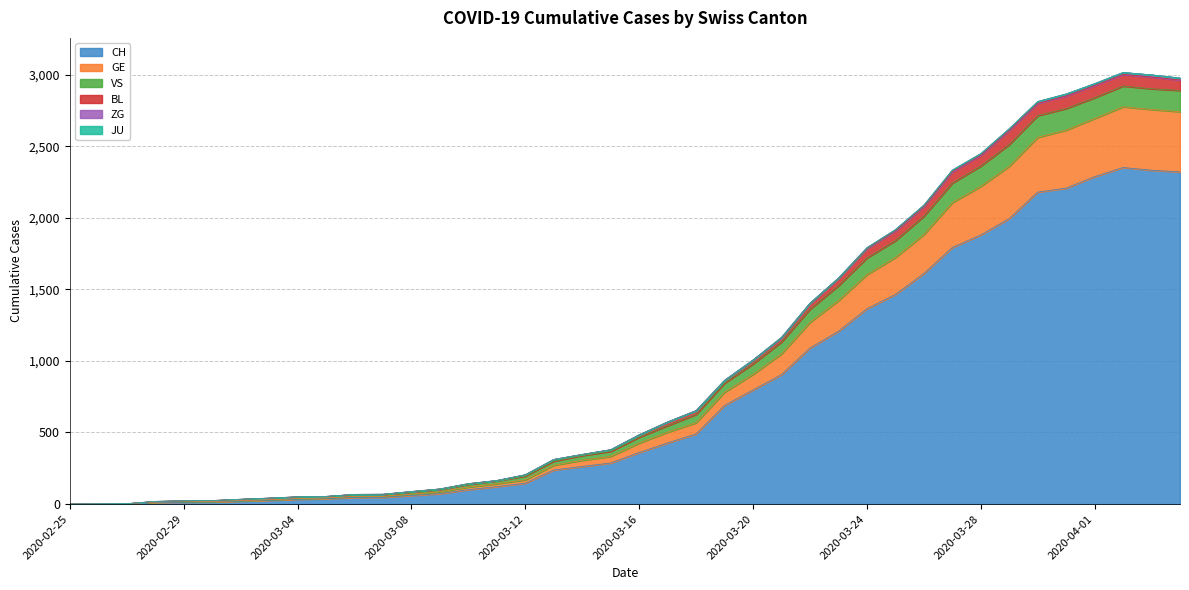

At which category is the sum across all series the highest?

2020-04-02